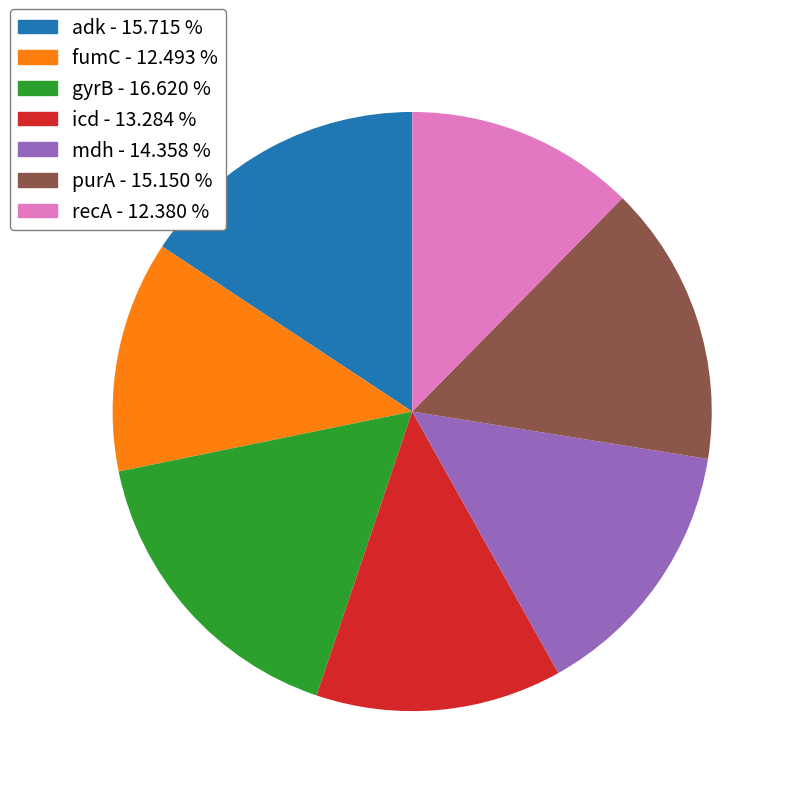

Is the sum of adk - 15.715 % and gyrB - 16.620 % greater than half?

No